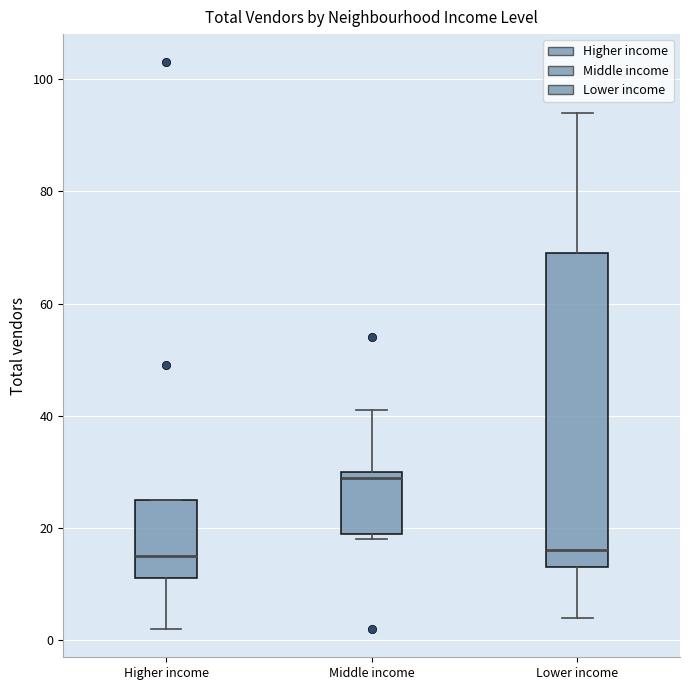

Comparing the boxes themselves (not the whiskers), which one is the tallest?

Lower income